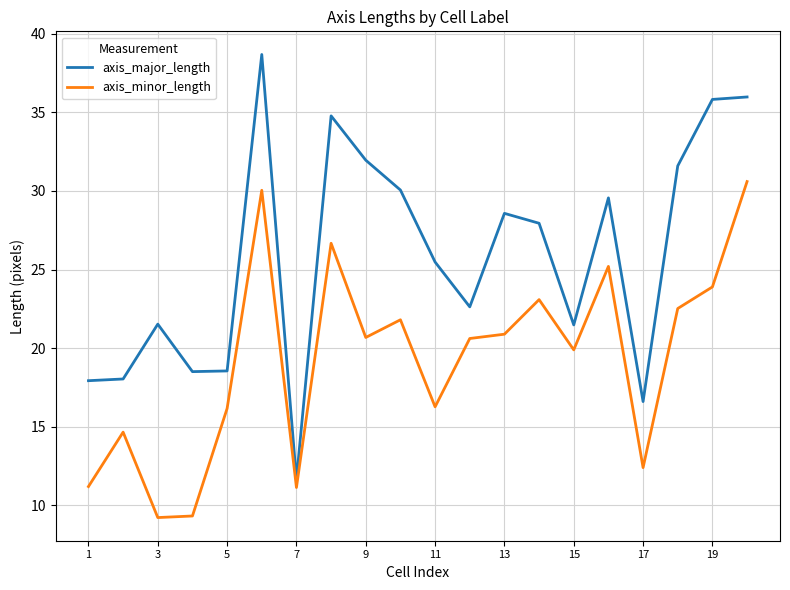

List the series in order of their overall mean, lowest first.

axis_minor_length, axis_major_length